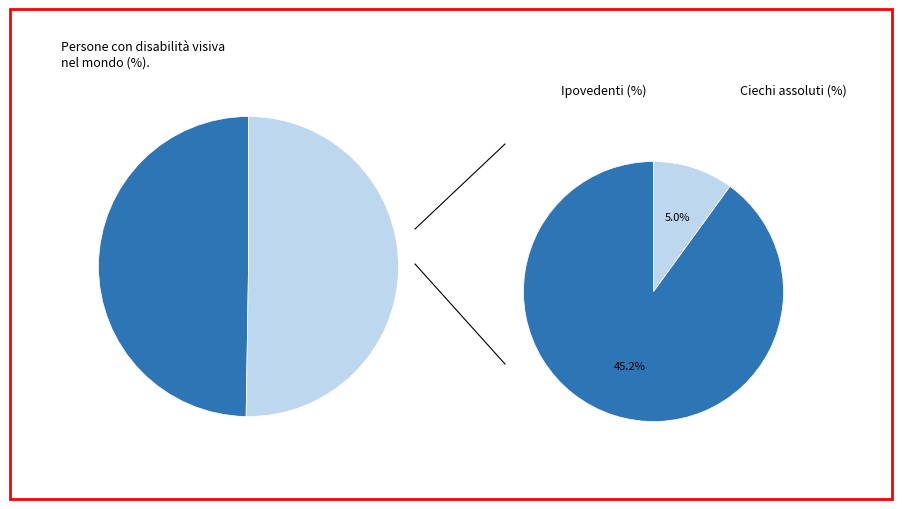

Count the number of slices in the pie.

2